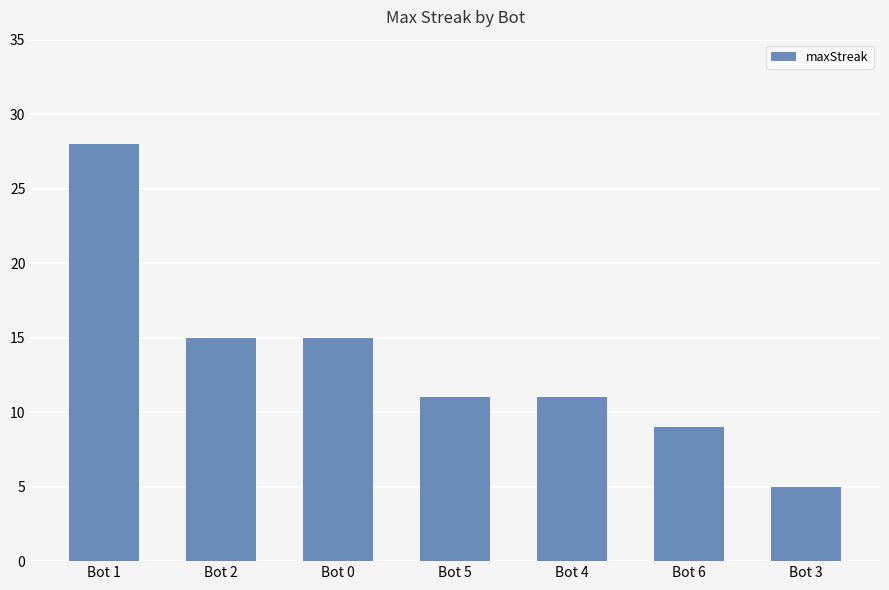

What is the ratio of the value at Bot 1 to the value at Bot 4?

2.5